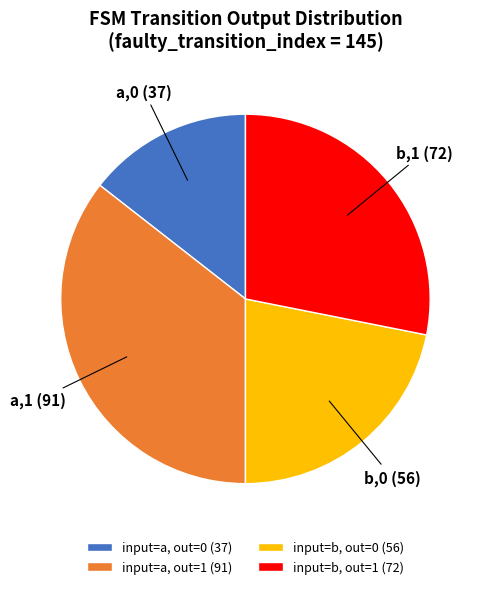

Approximately how many times larger is the value at input=a, out=1 (91) compared to input=b, out=1 (72)?

1.3